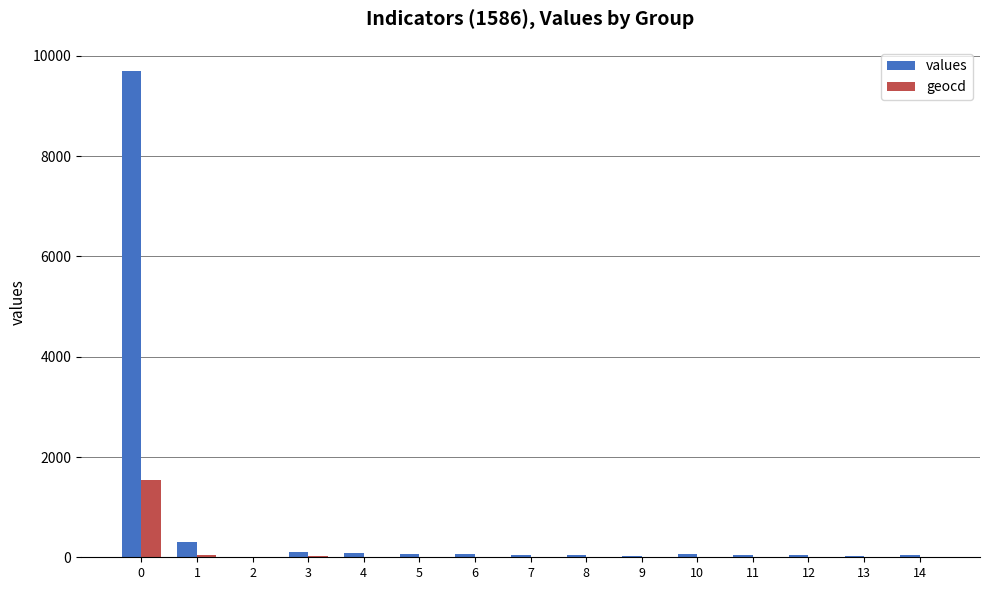

Count the number of data series in this chart.

2